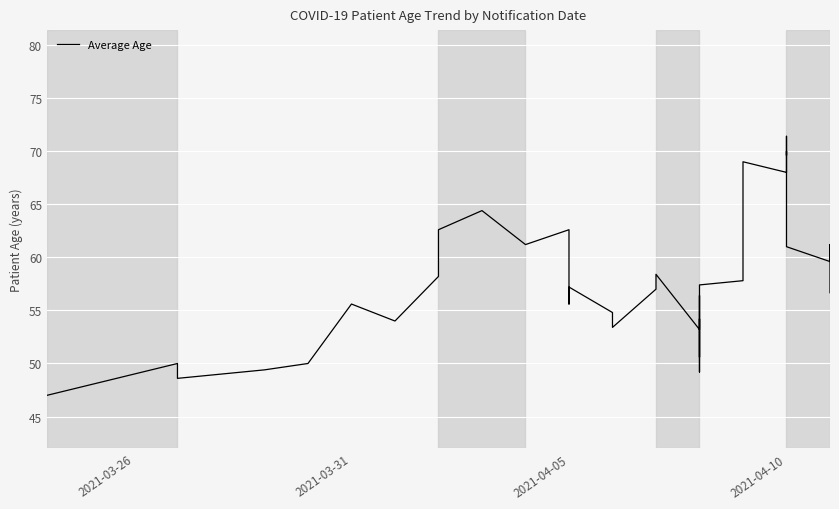

True or false: the data shows 90.9 at 2021-04-05.

False